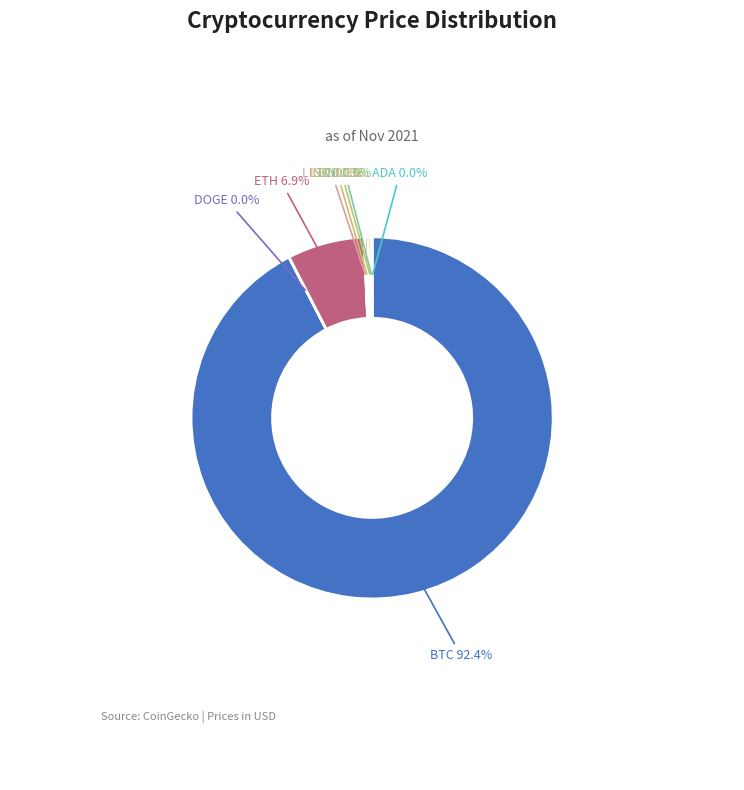

What is the largest slice in the pie chart?

BTC